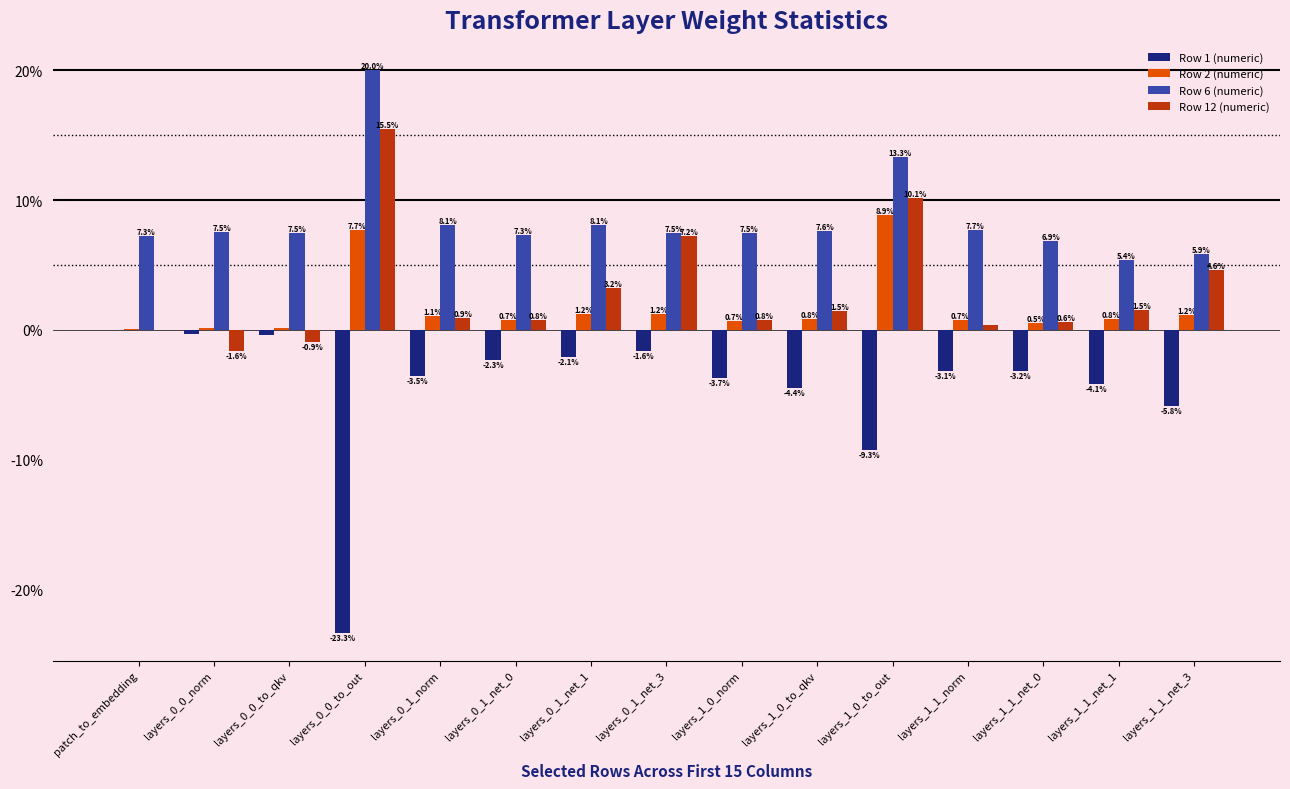

Are the bars grouped side by side (vs. stacked)?

Yes